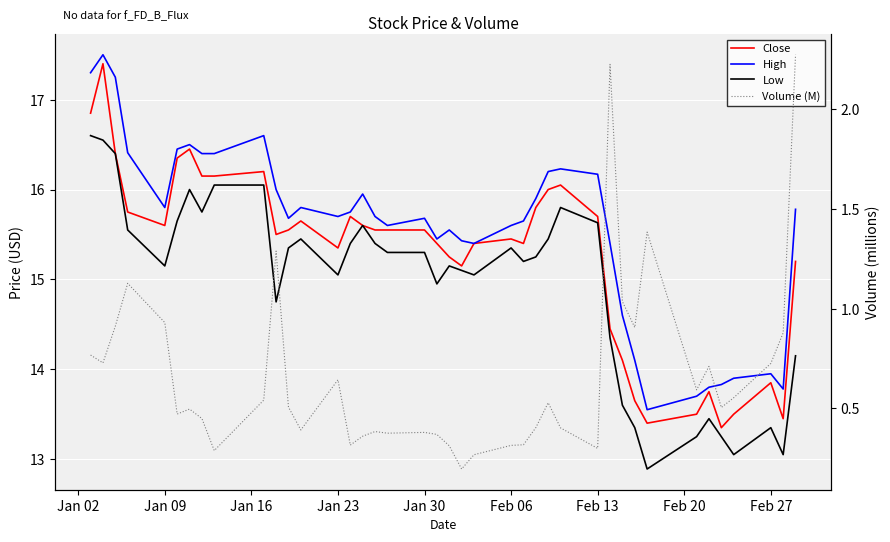

True or false: Close and High intersect in this chart.

False